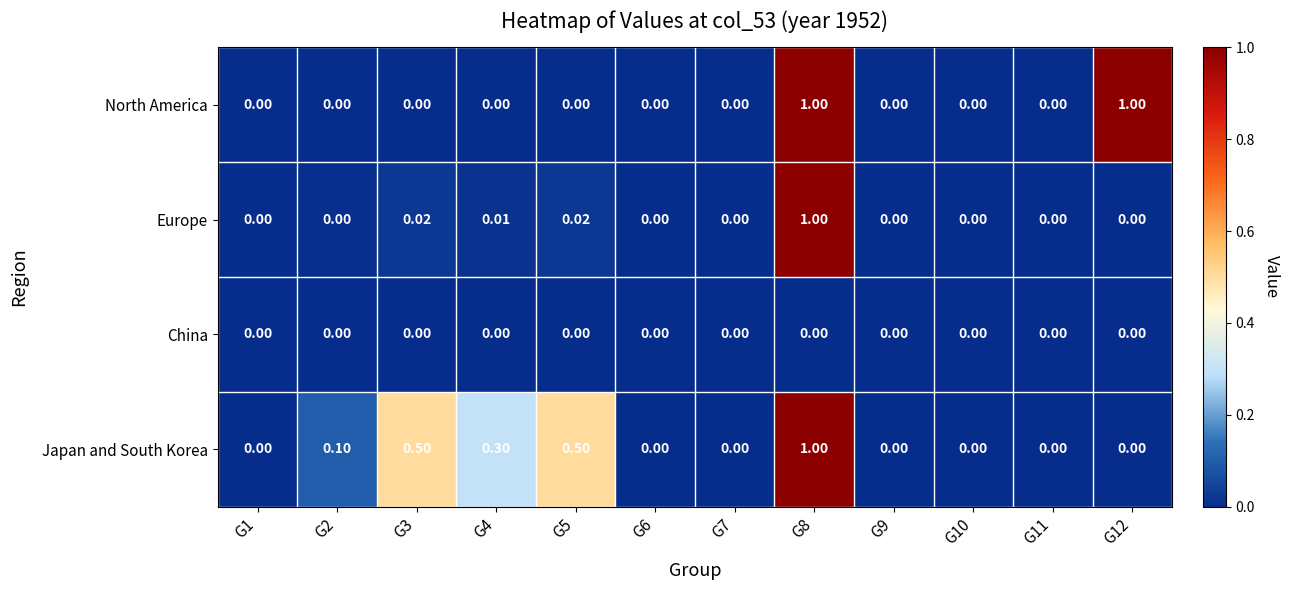

Between G2 and G4, which series saw the biggest shift?

Japan and South Korea